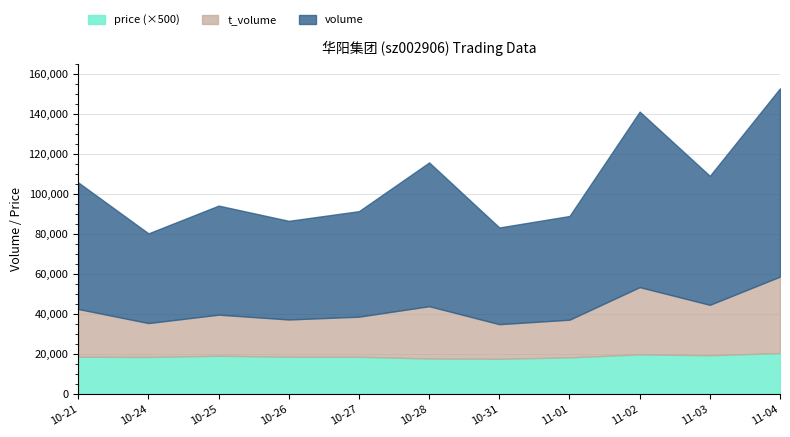

How many interior local peaks does the t_volume series have?

3